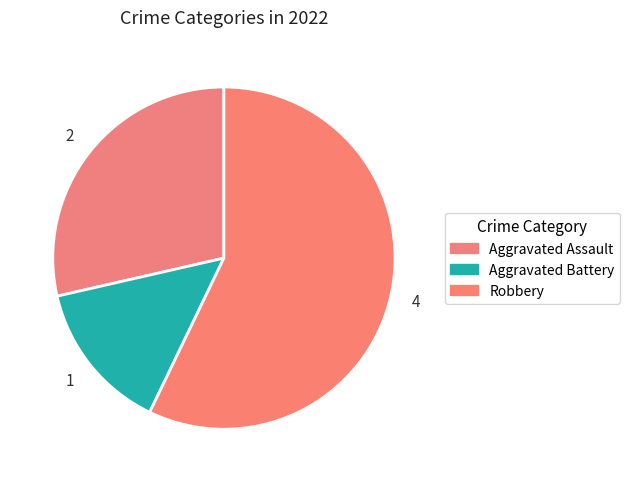

The Aggravated Battery slice represents 14% of the pie. True or false?

True